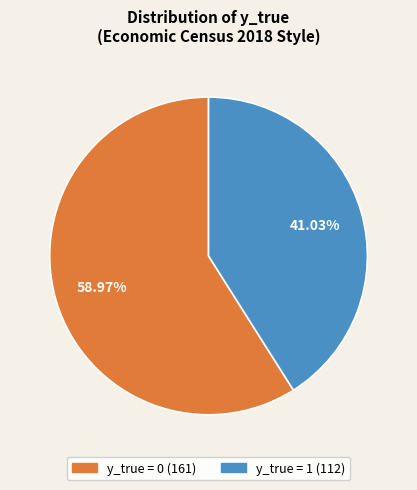

What is the largest slice in the pie chart?

y_true = 0